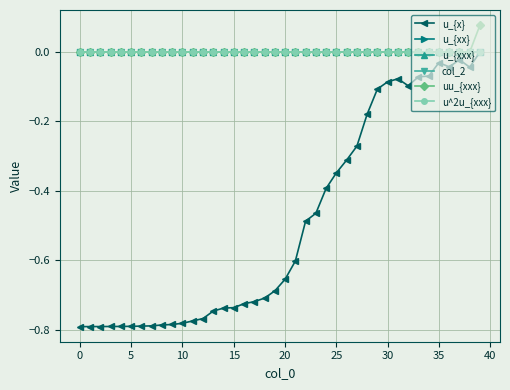

Does the chart have visible grid lines?

Yes